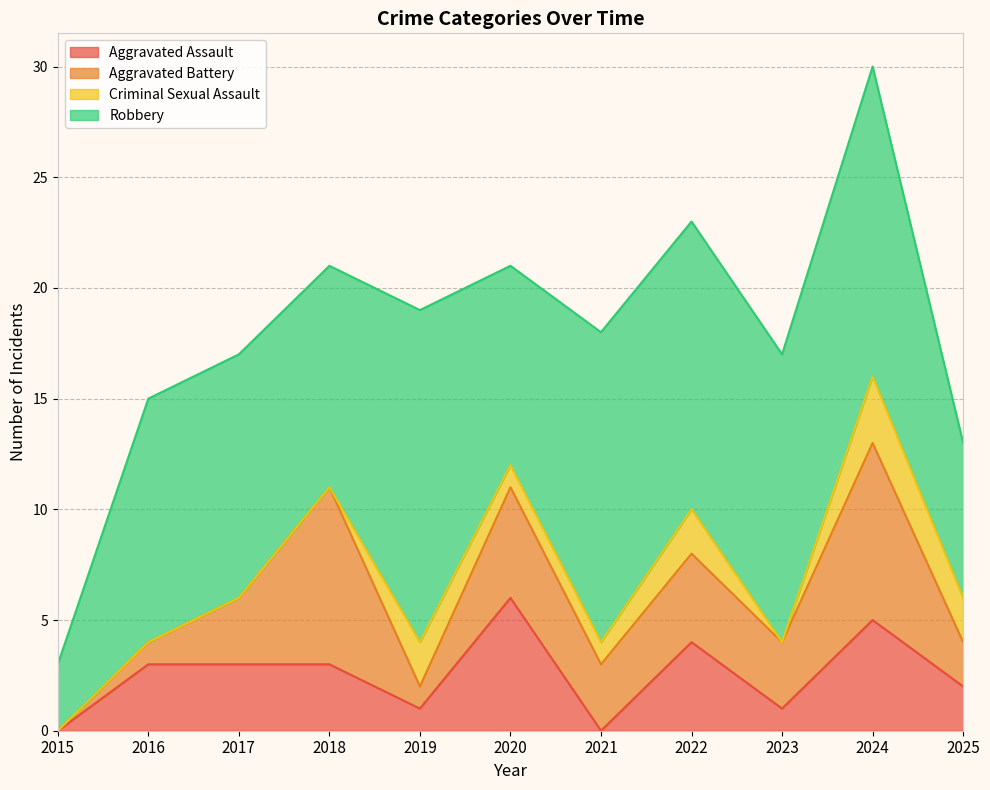

Does the chart have visible grid lines?

Yes